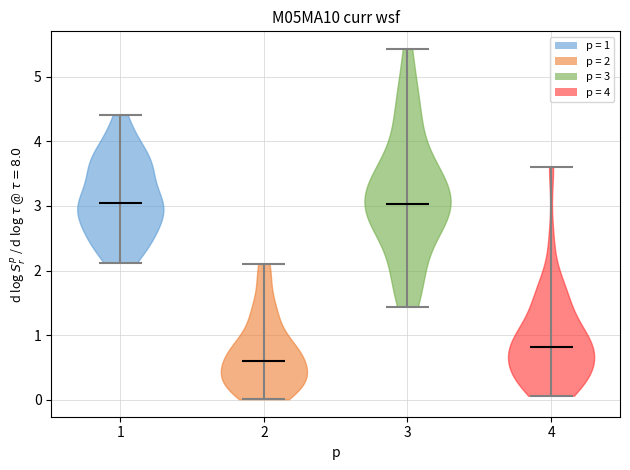

Reading left to right, read every violin against the y-axis: where its median line is, and the lowest and highest points it reaches. The values are not printed on the chart, so give them approximately, as read against the axis.

1: median line 3.0, lowest point 2.1, highest point 4.4
2: median line 0.6, lowest point 0.0, highest point 2.1
3: median line 3.0, lowest point 1.4, highest point 5.4
4: median line 0.8, lowest point 0.1, highest point 3.6